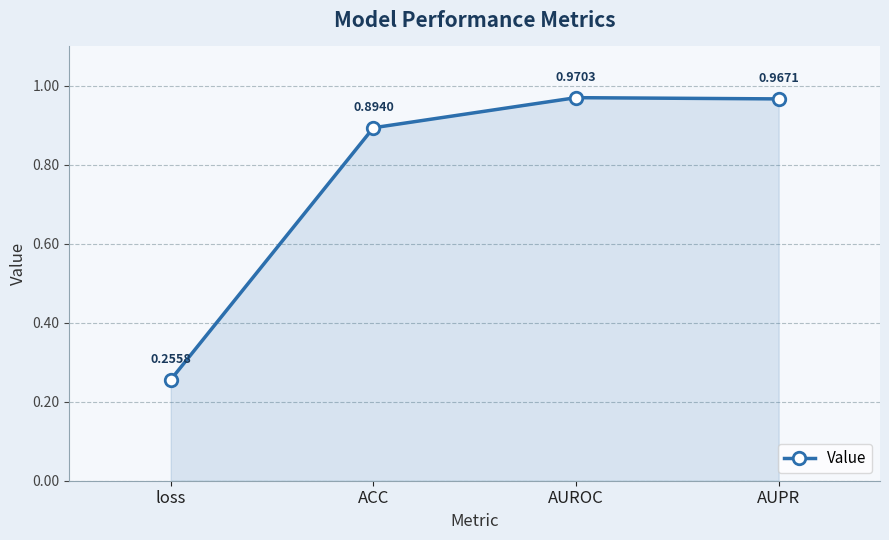

List the labels in order of value, smallest first.

loss, ACC, AUPR, AUROC